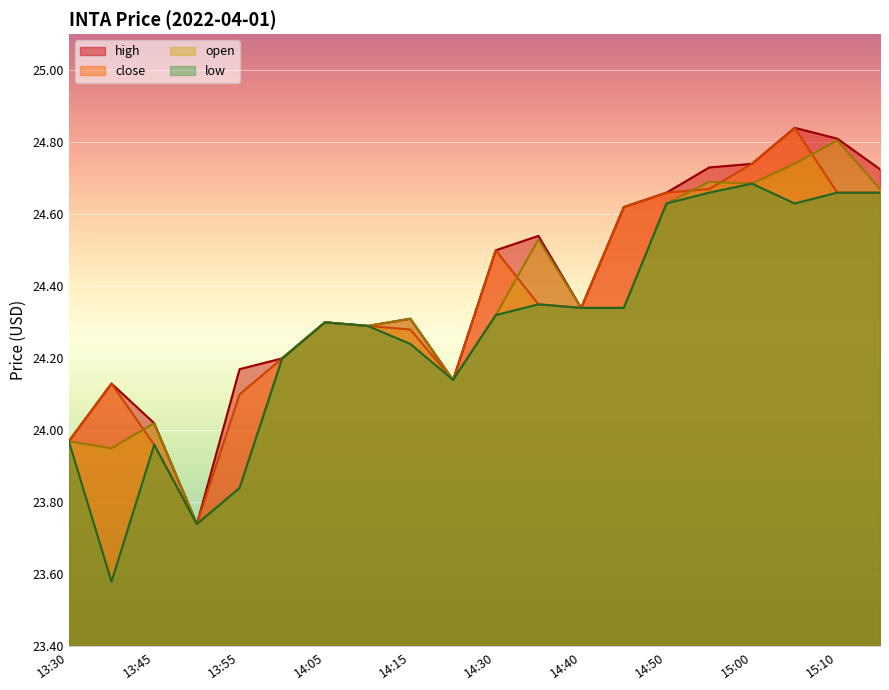

What is the smallest value displayed?

23.6